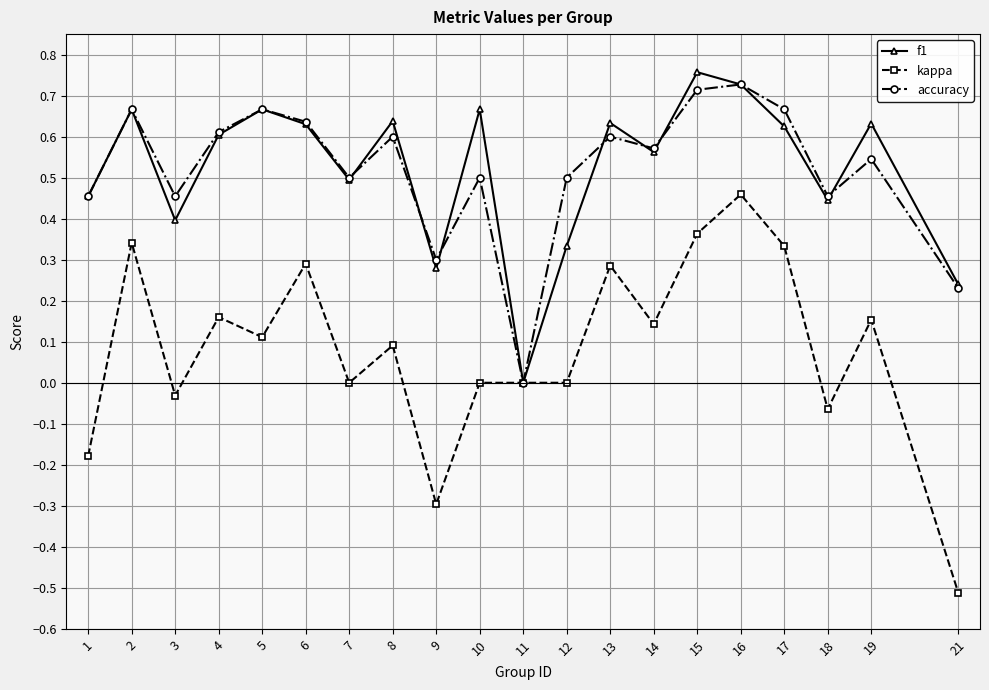

How many values in the accuracy series exceed 0?

19